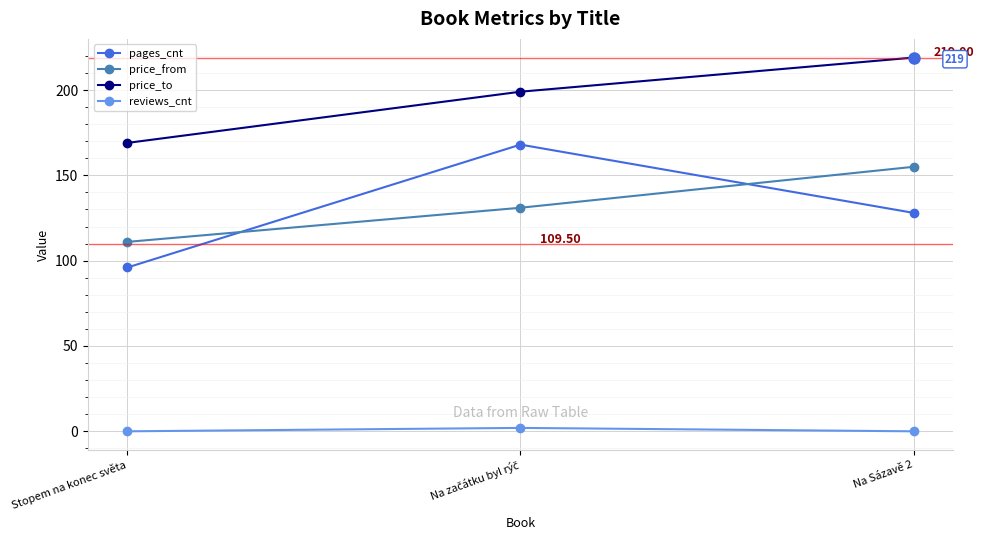

Is this an area chart (filled region under the line)?

No